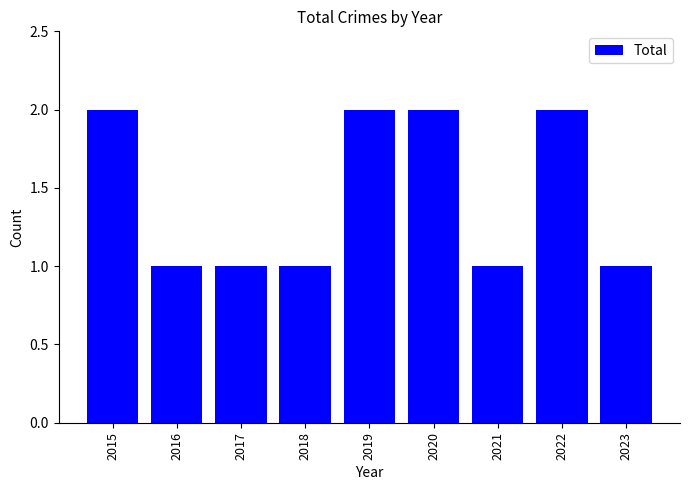

The value at 2022 is 2. True or false?

True